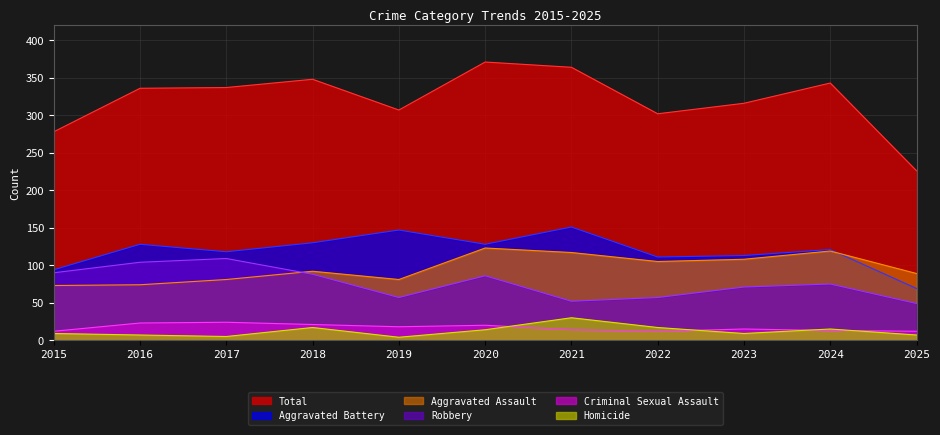

After their last crossing, which series has the higher values: Aggravated Assault or Aggravated Battery?

Aggravated Assault